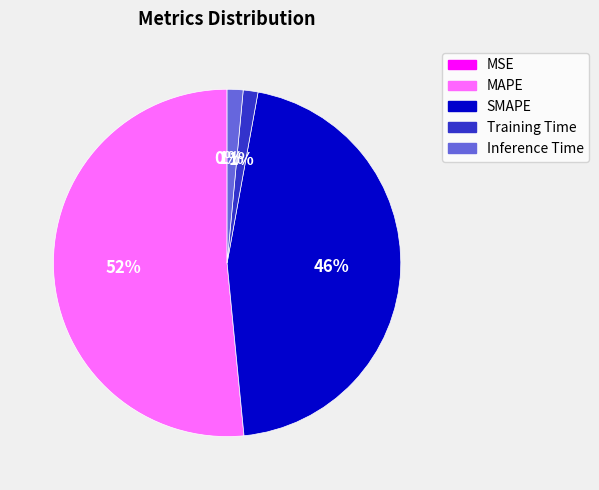

Is the sum of SMAPE and Training Time greater than half?

No